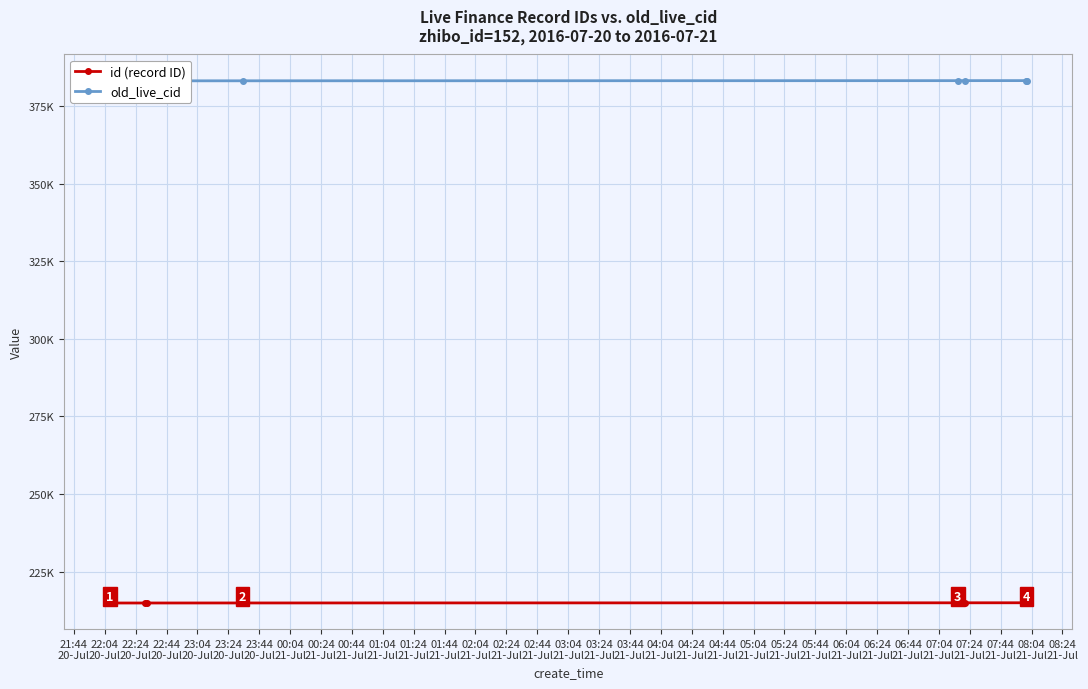

Rank the series at 23:44
20-Jul from highest to lowest value.

old_live_cid, id (record ID)